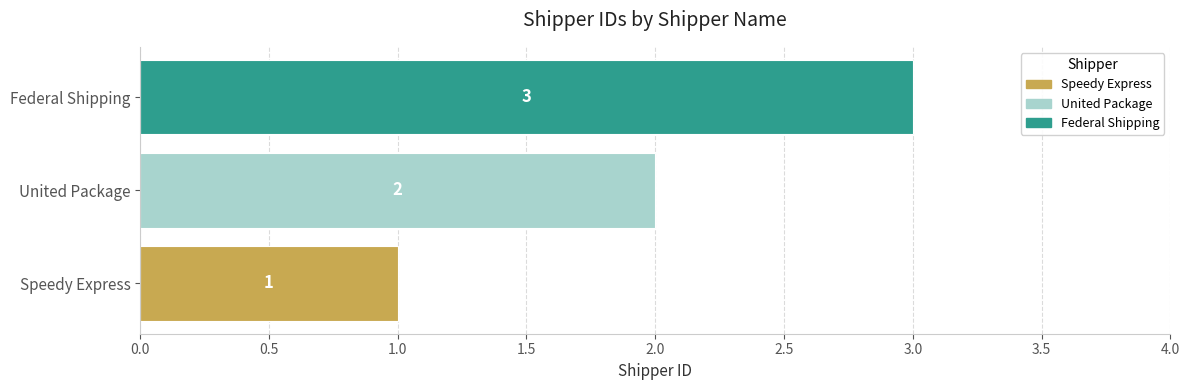

What is the change in value from Speedy Express to United Package?

+1